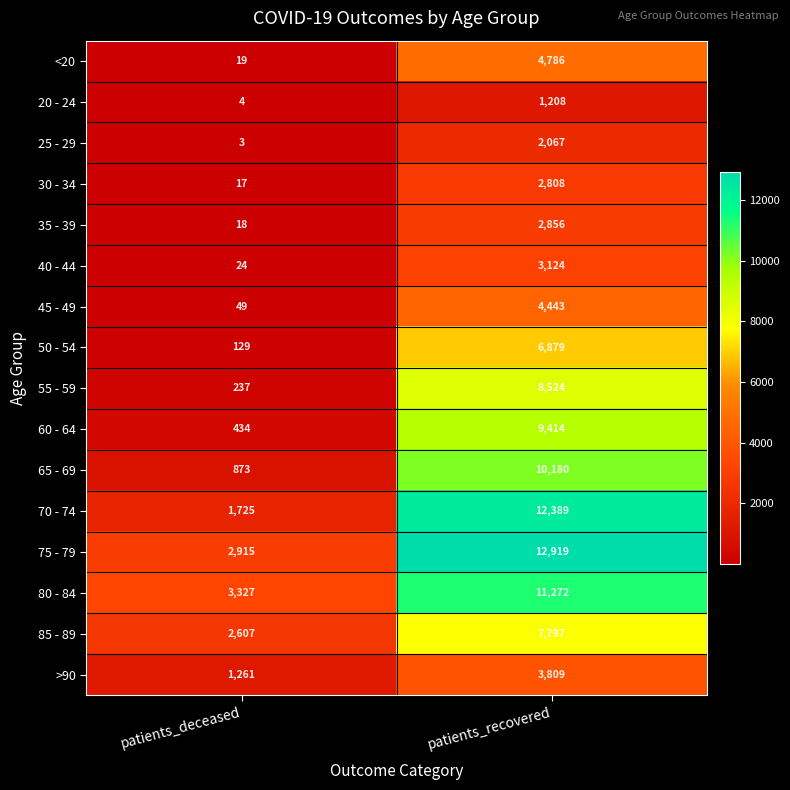

What is the minimum value shown in the chart?

3